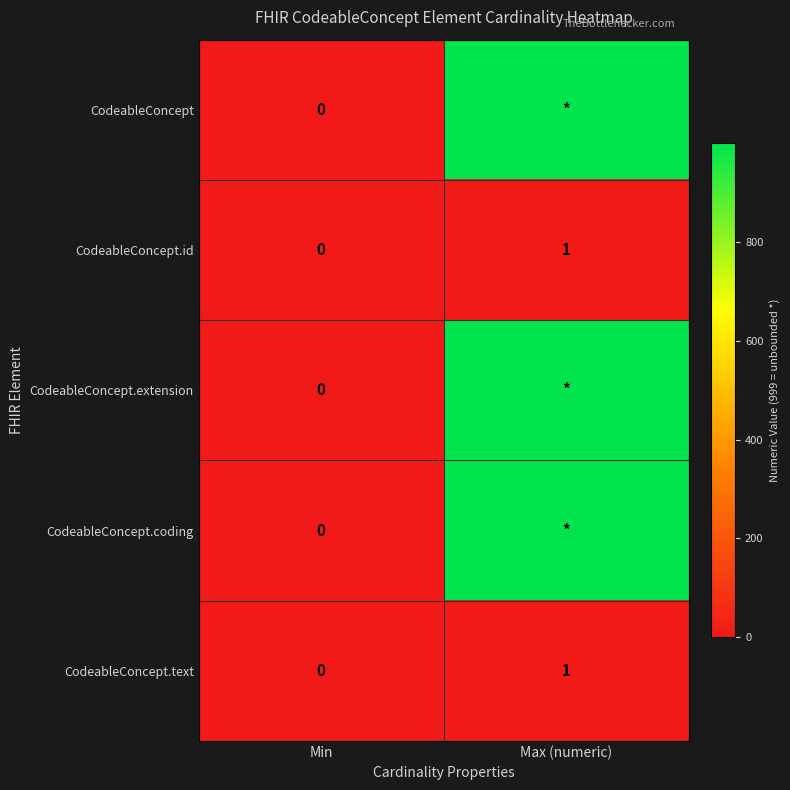

At which label does CodeableConcept.id reach its minimum?

Min